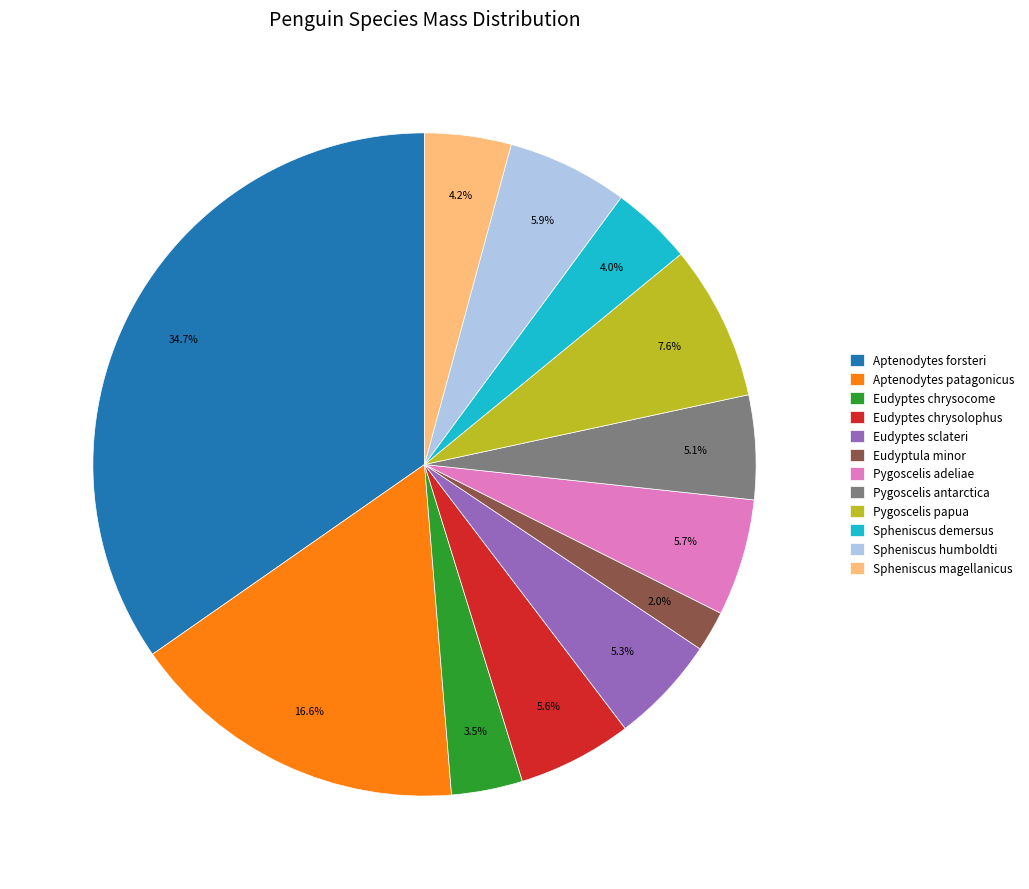

Is Eudyptes sclateri the majority of the pie?

No